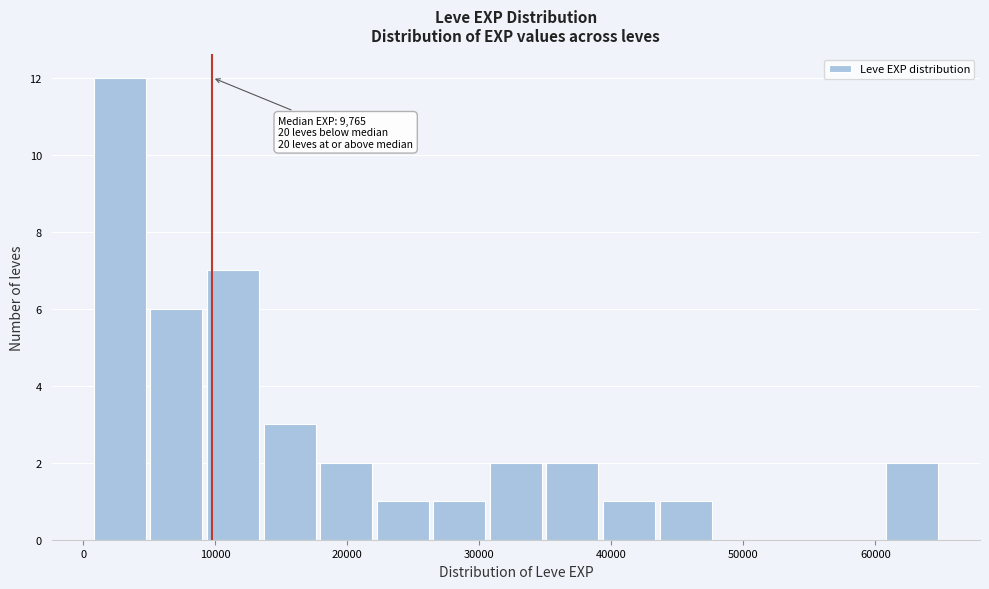

Over which range of the x-axis is the bar tallest?

1000 to 5000